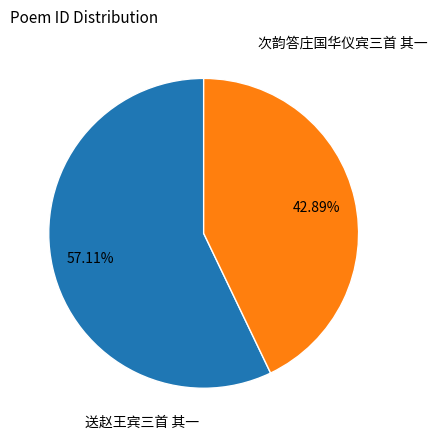

What portion of the pie excludes 送赵王宾三首 其一?

42.9%